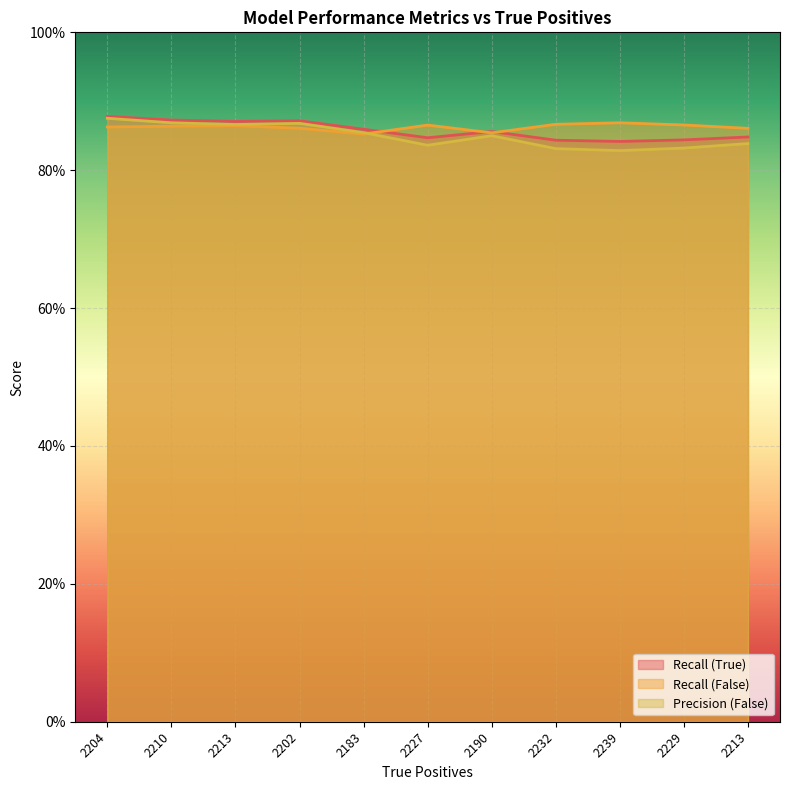

Which series has the widest spread of values?

Precision (False)